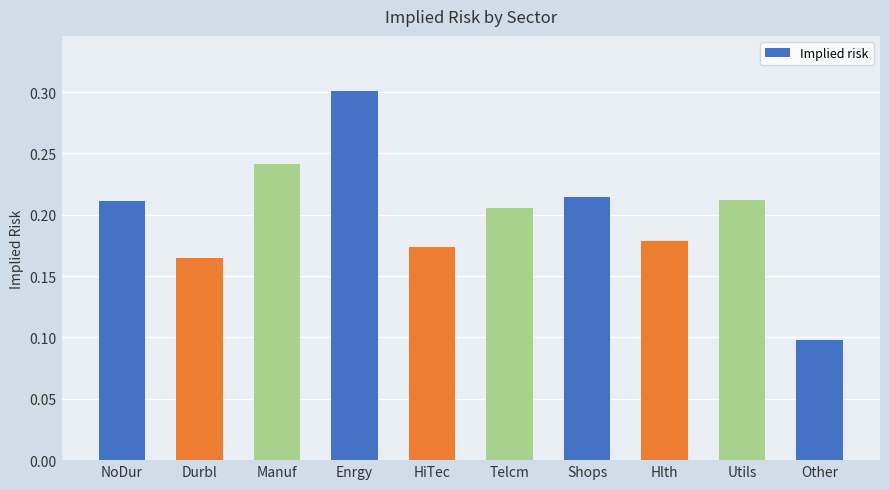

What is the sum of the values at Enrgy and Durbl?

0.5